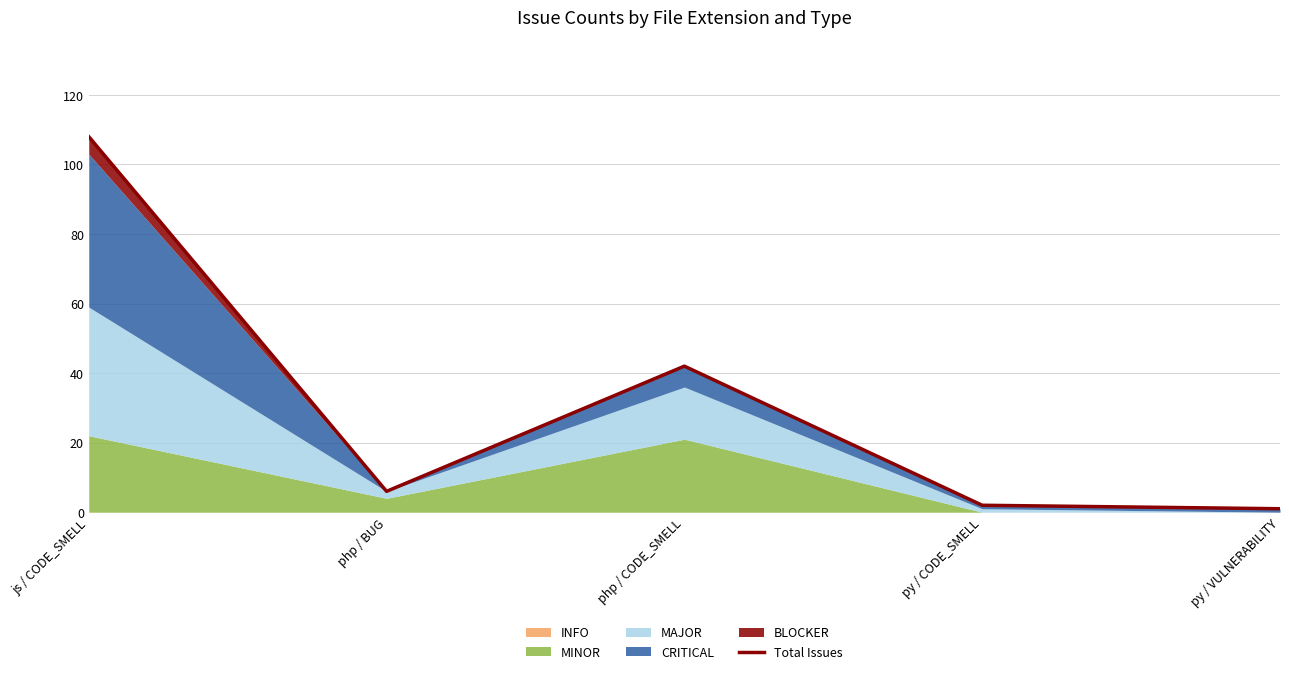

What is the label of the 1st point from the left?

js / CODE_SMELL